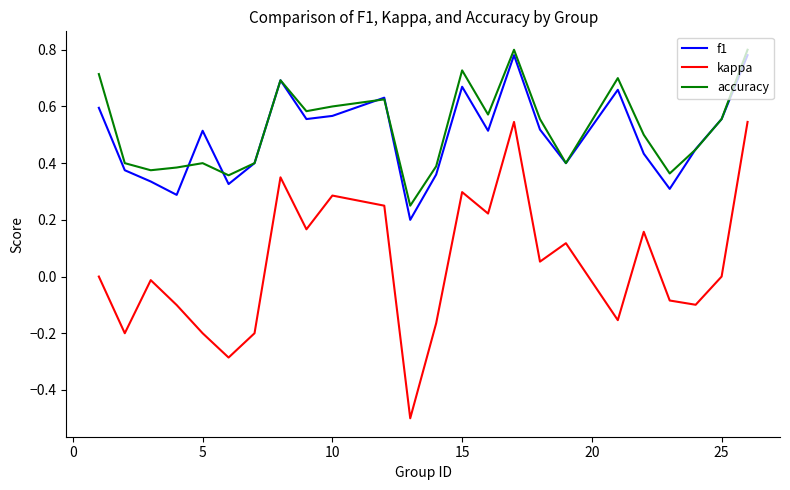

True or false: kappa and f1 cross at least once.

False